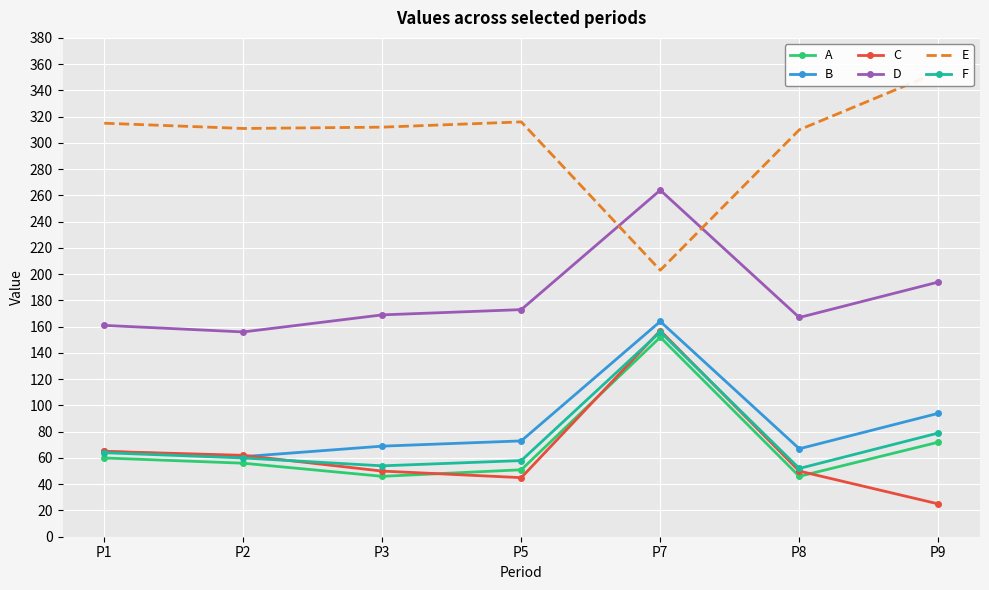

What is the minimum value shown in the chart?

25